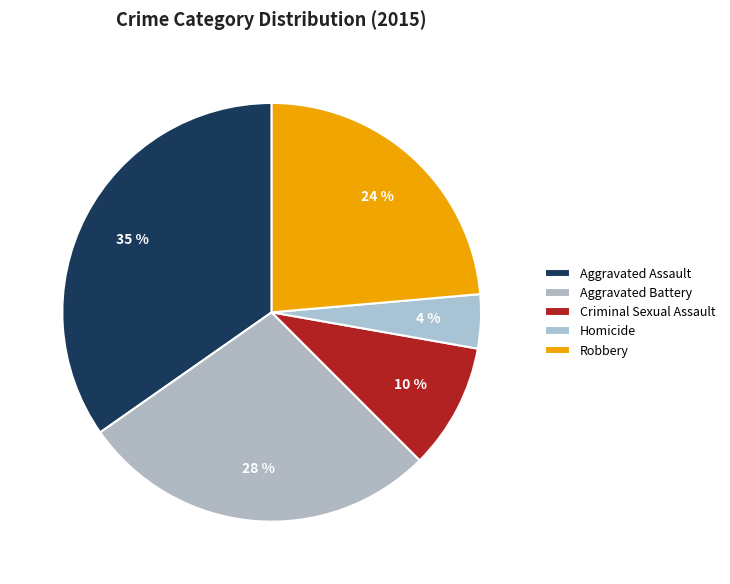

How many segments does this pie chart have?

5